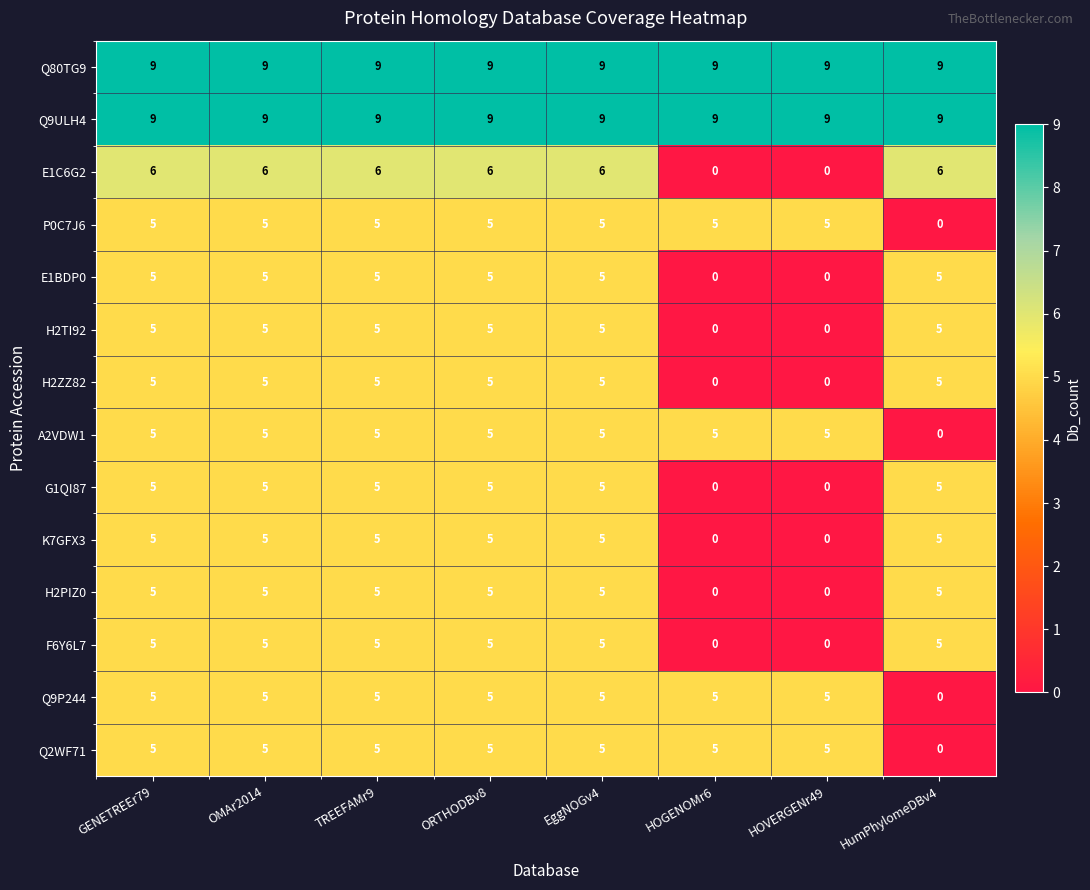

What is the sum of all H2PIZ0 values?

30